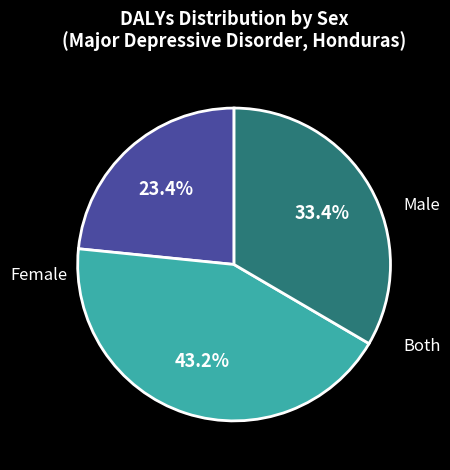

Is there any slice that represents more than half of the pie?

No